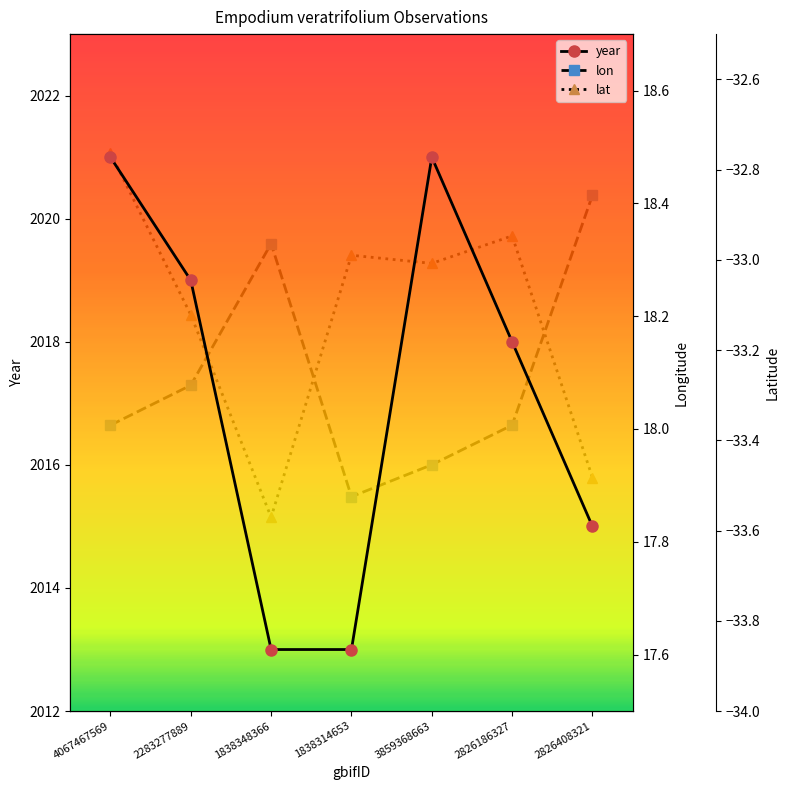

What is the average value of the lon series?

18.1